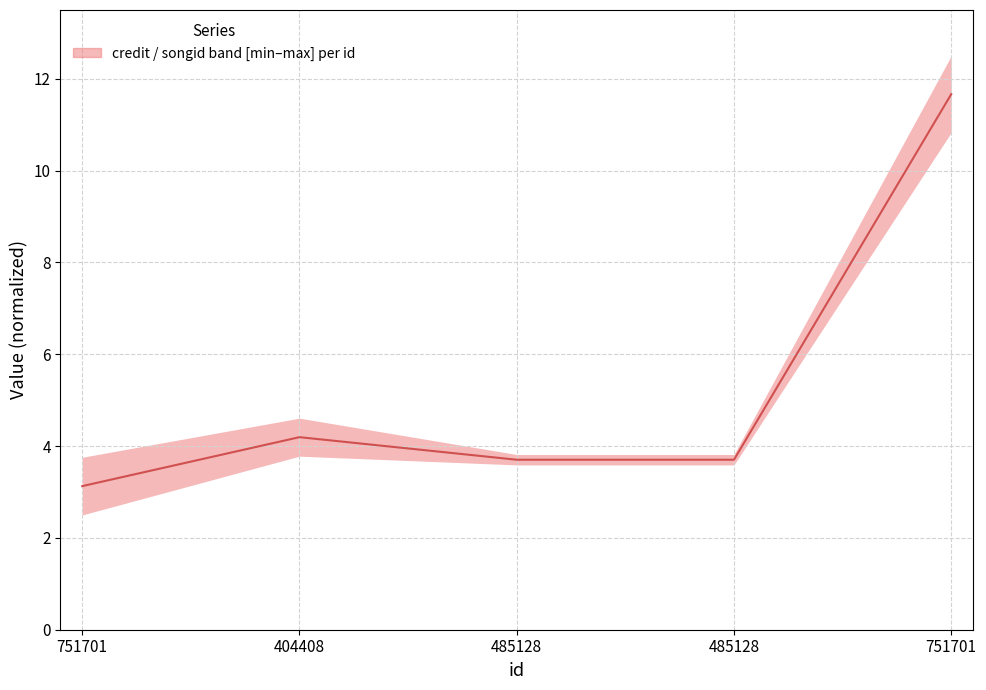

Does the chart display data point markers on the line(s)?

No